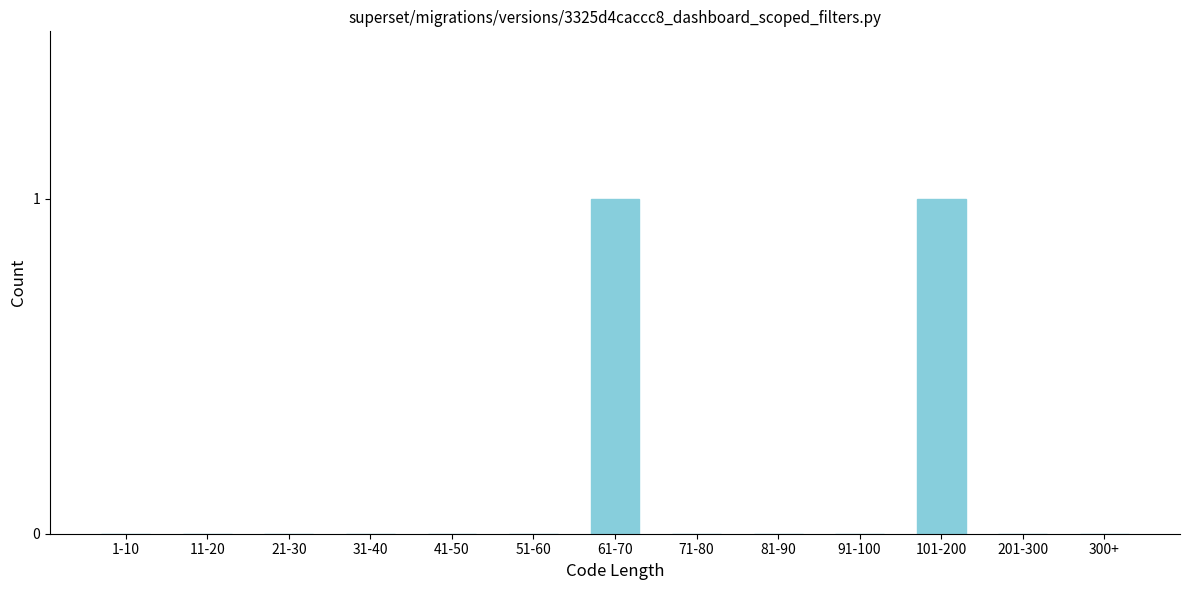

The chart shows a value of 0 at 300+. True or false?

True